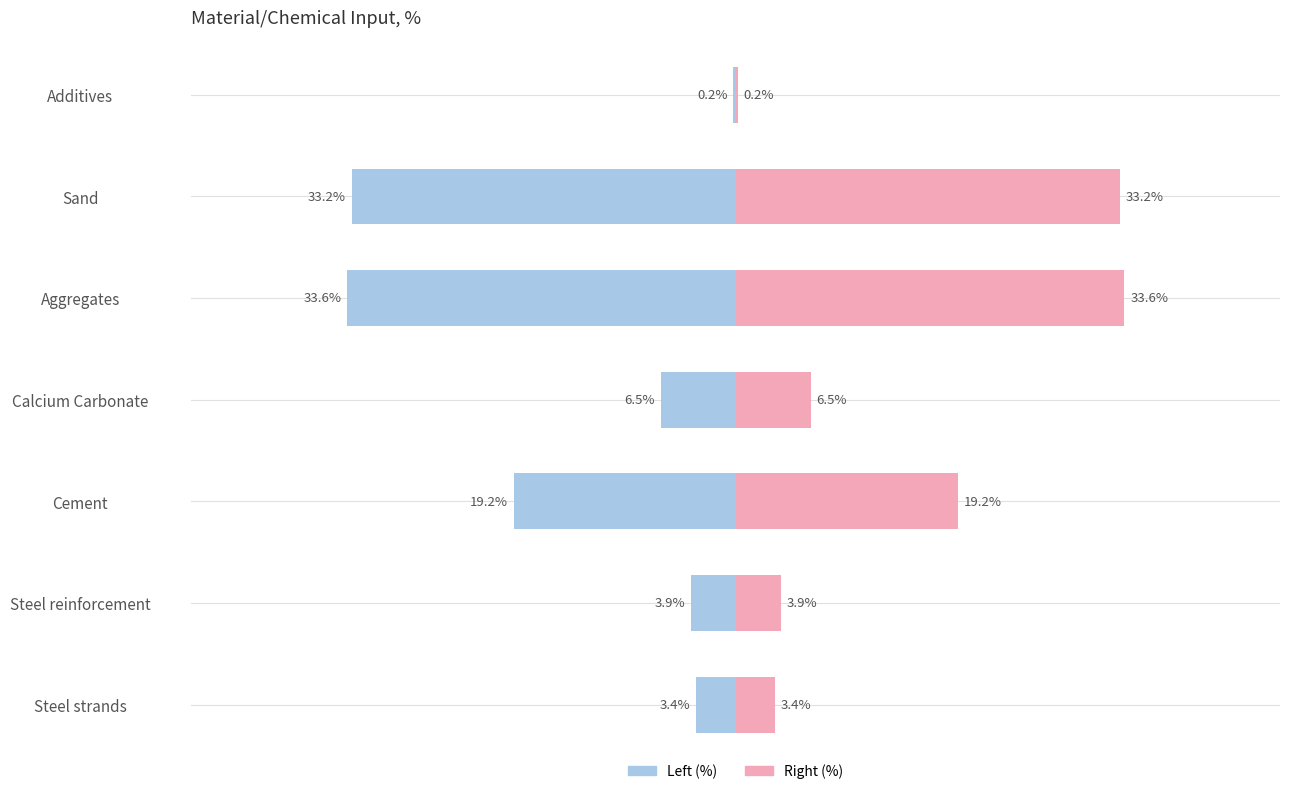

Which series has the largest range (max minus min)?

Left